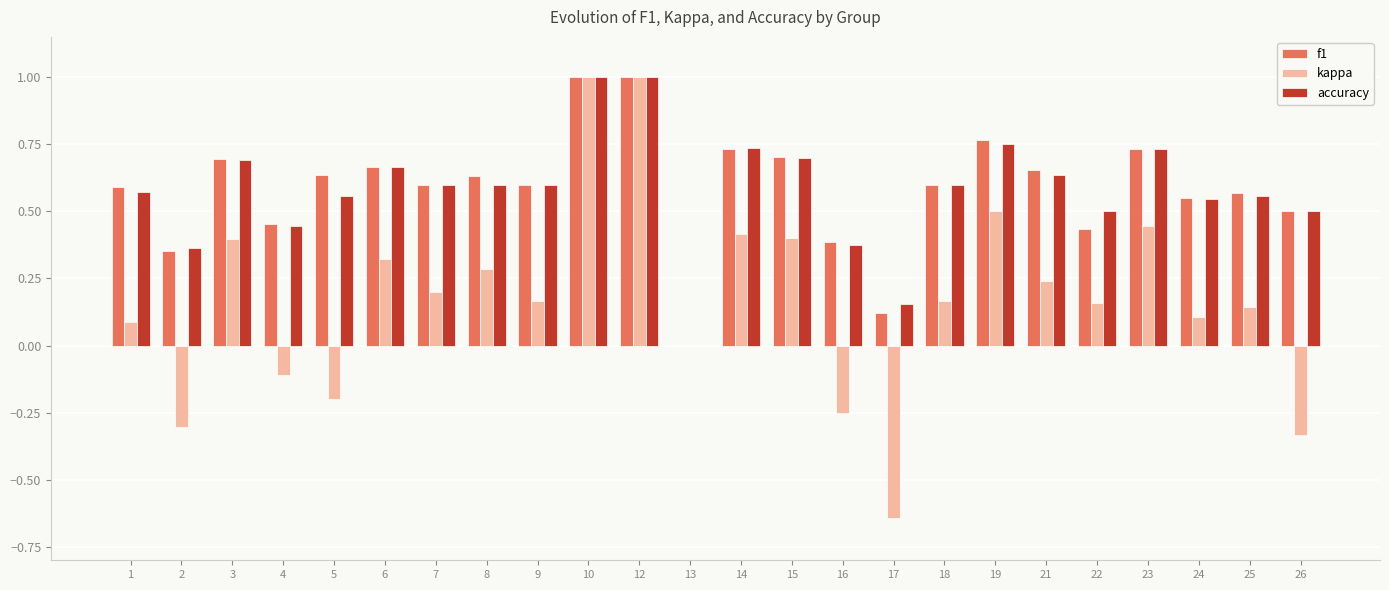

How many groups of bars are there?

24